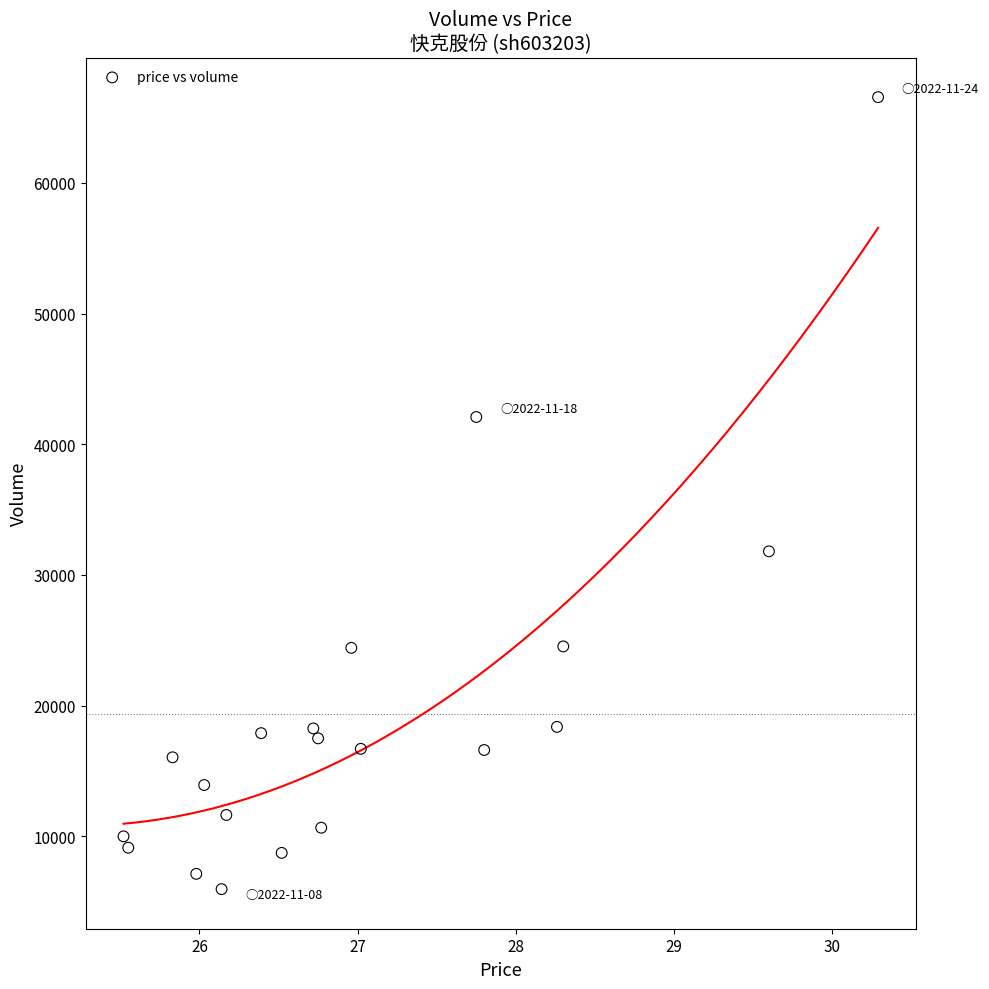

What Y value in the scatter plot is closest to 36262?

31810